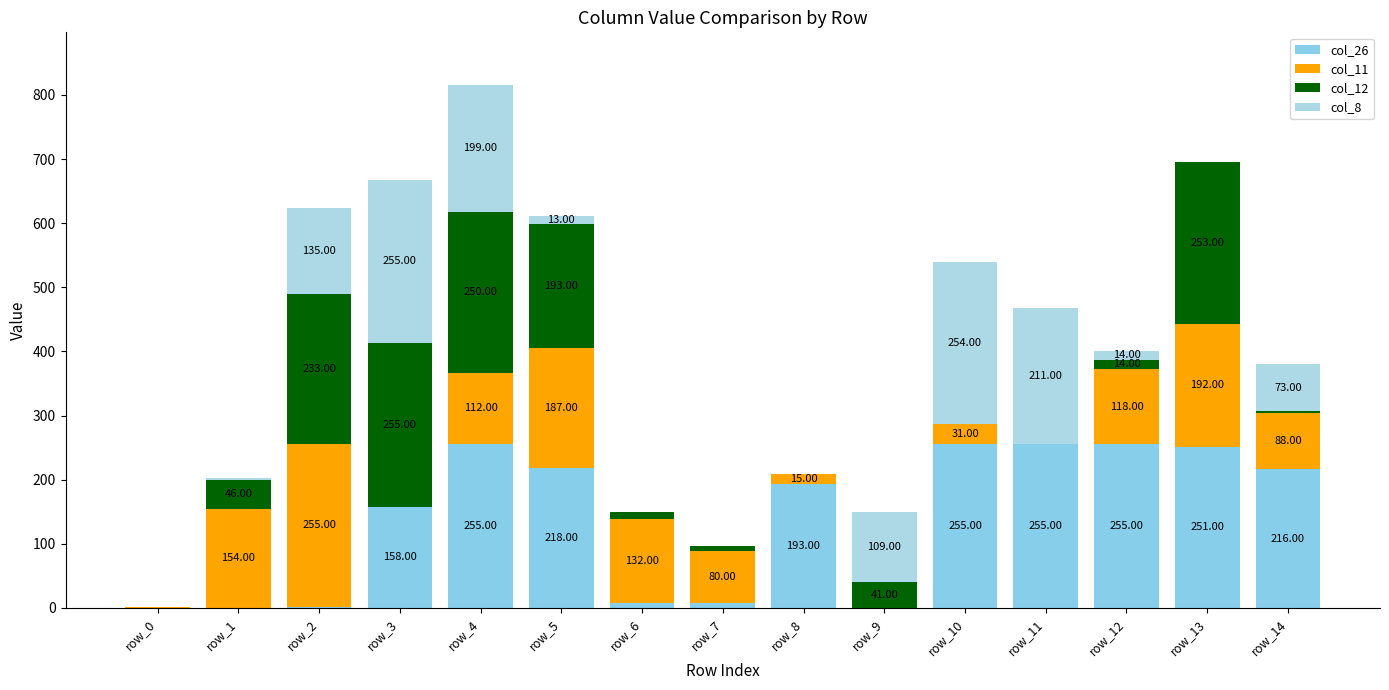

Which series has the largest total across all categories?

col_26